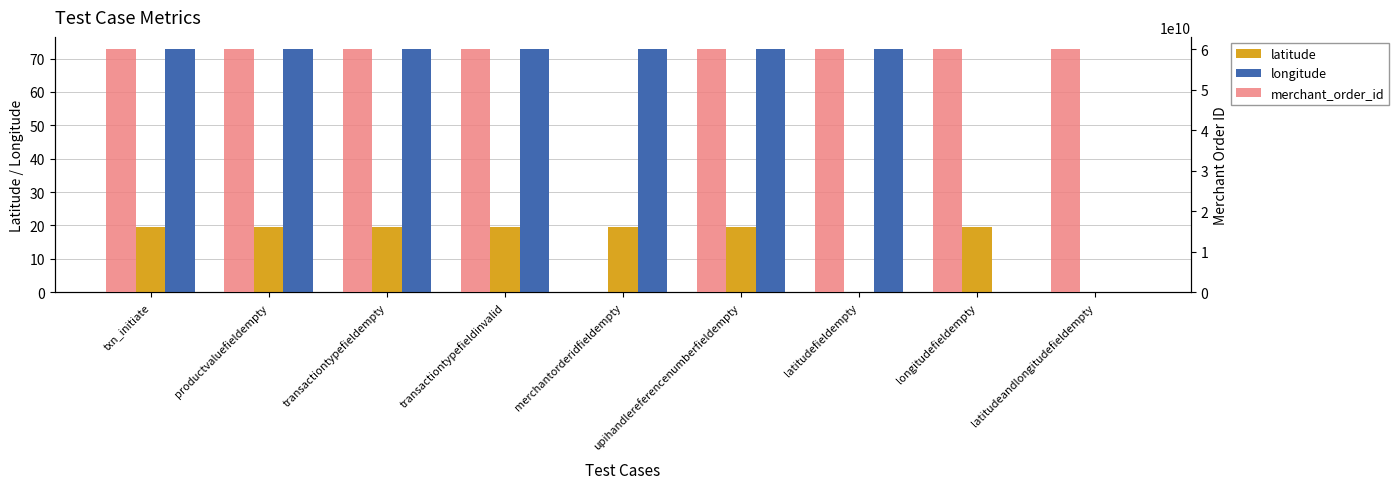

Which series has the largest range (max minus min)?

merchant_order_id